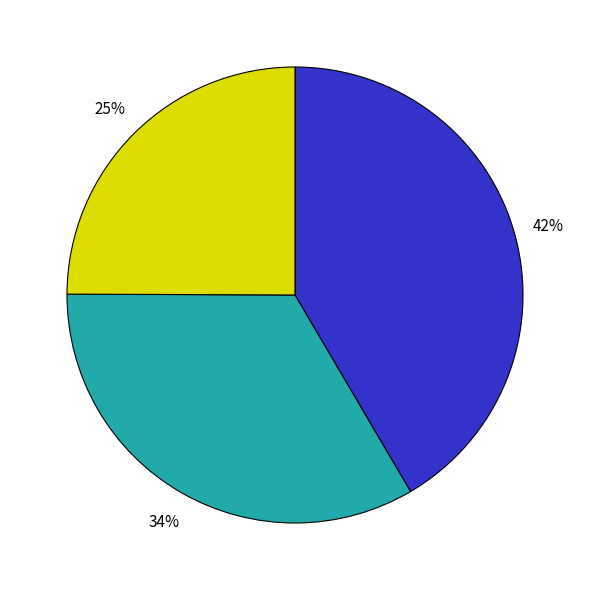

Is there any slice that represents more than half of the pie?

No